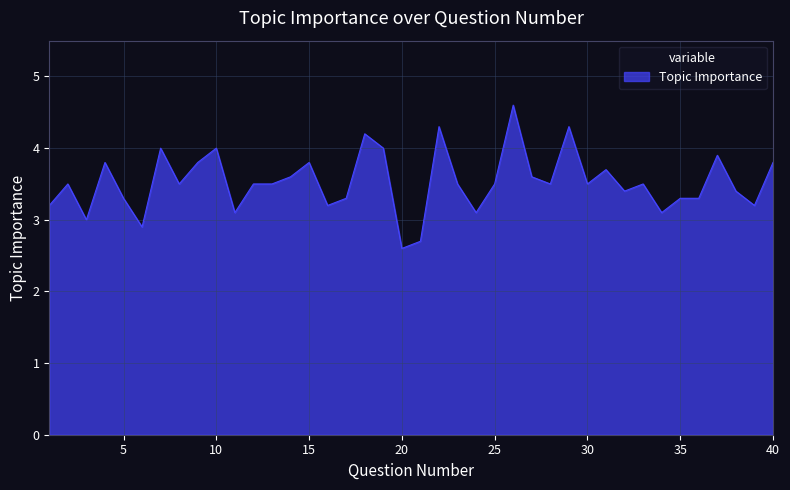

What is the smallest value displayed?

2.6